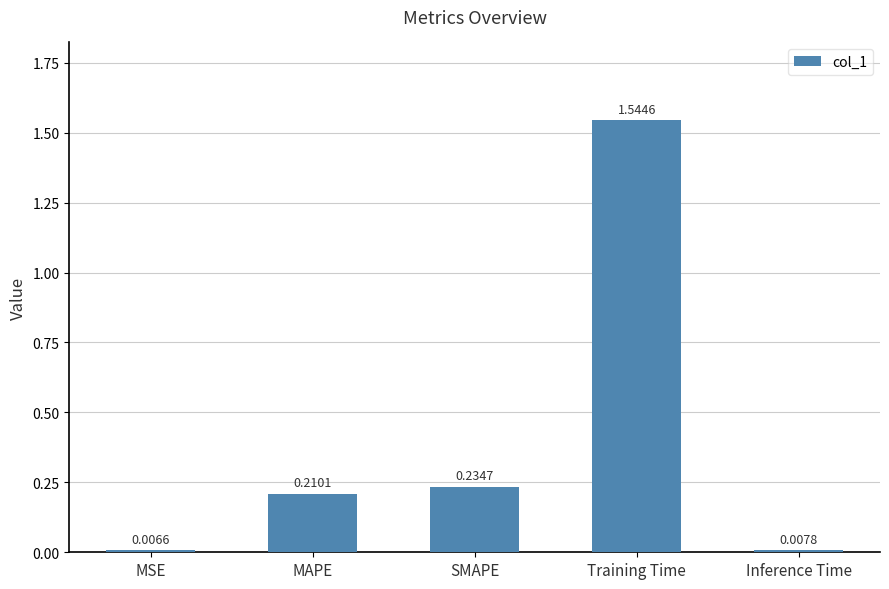

What is the label of the 1st bar from the left?

MSE